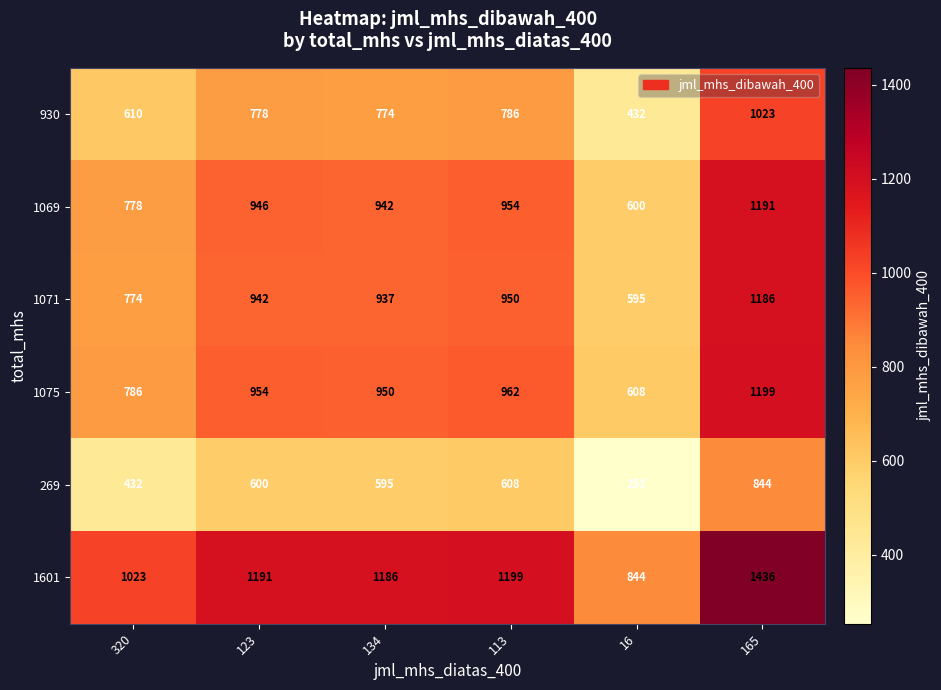

What is the greatest value displayed?

1436